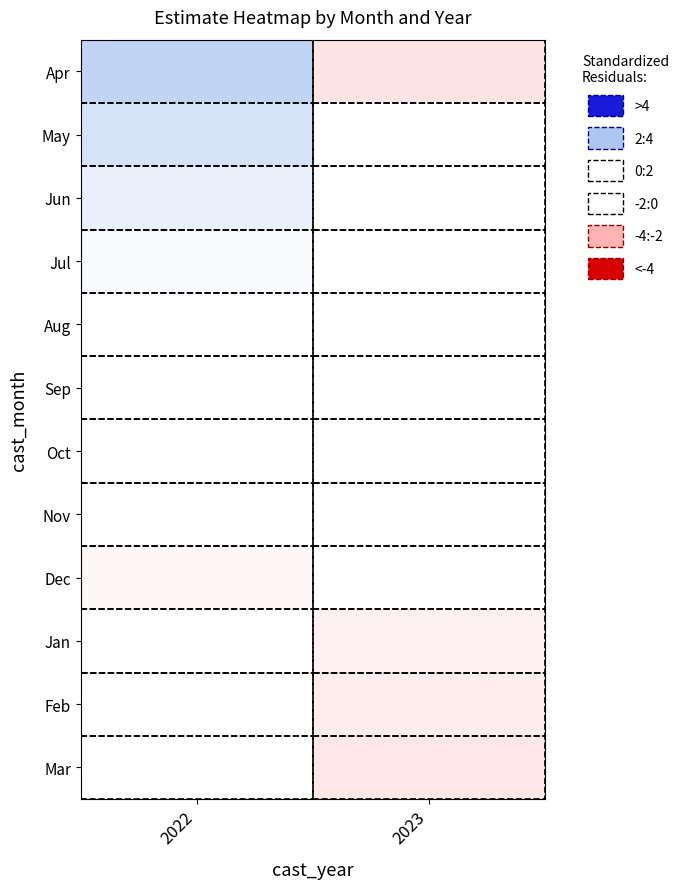

Which category has the highest value in the Jul series?

2022